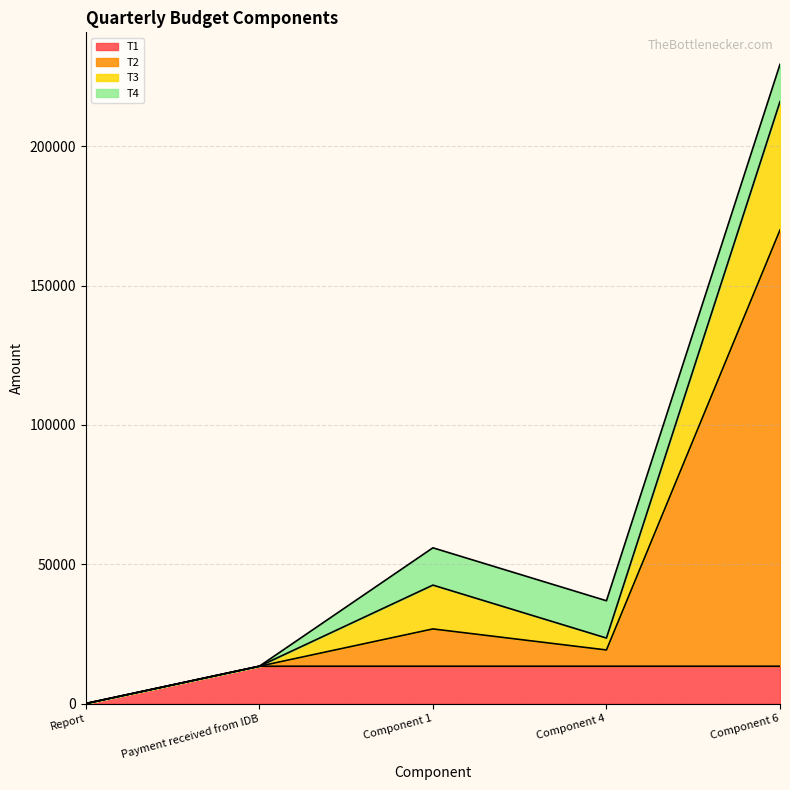

At which label does T1 reach its minimum?

Report